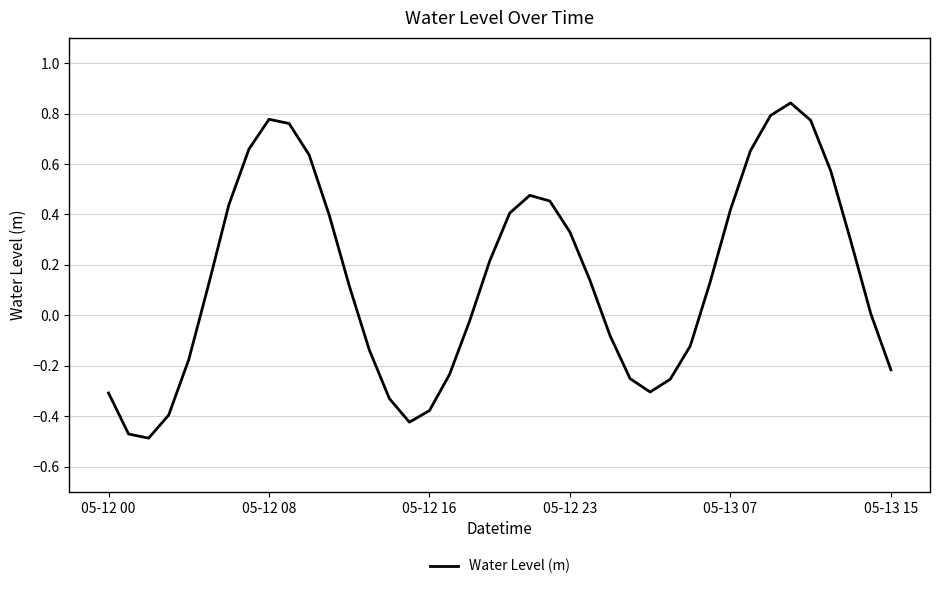

What is the difference between the maximum and minimum values?

1.3